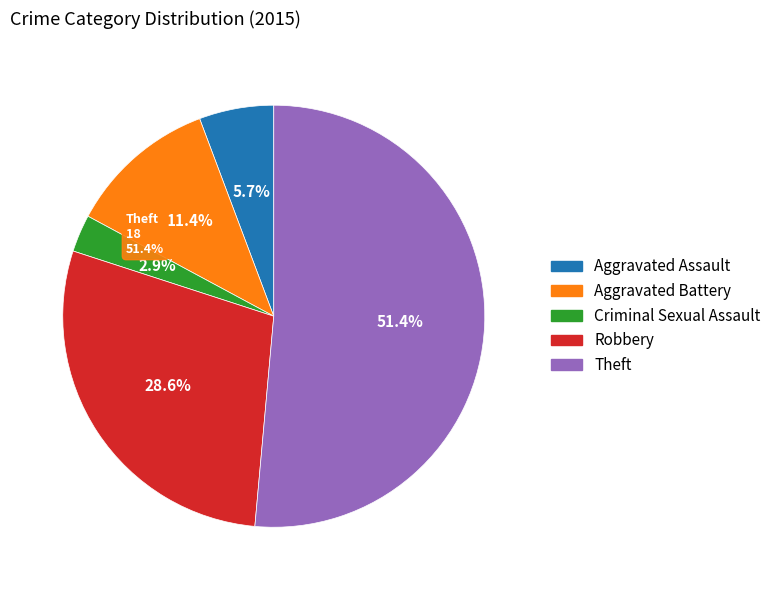

Is it true that Aggravated Assault is 6% of the pie?

True